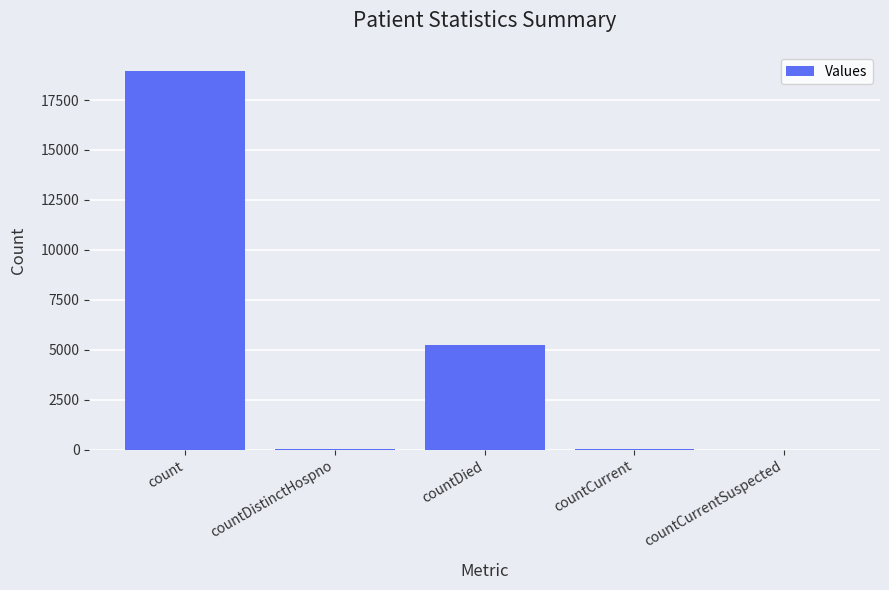

How many categories are shown in the chart?

5